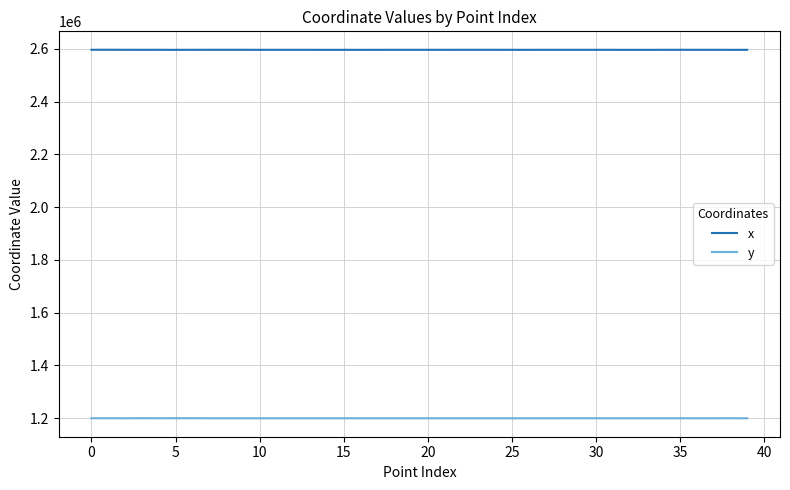

What is the highest value of the y series?

1199467.9